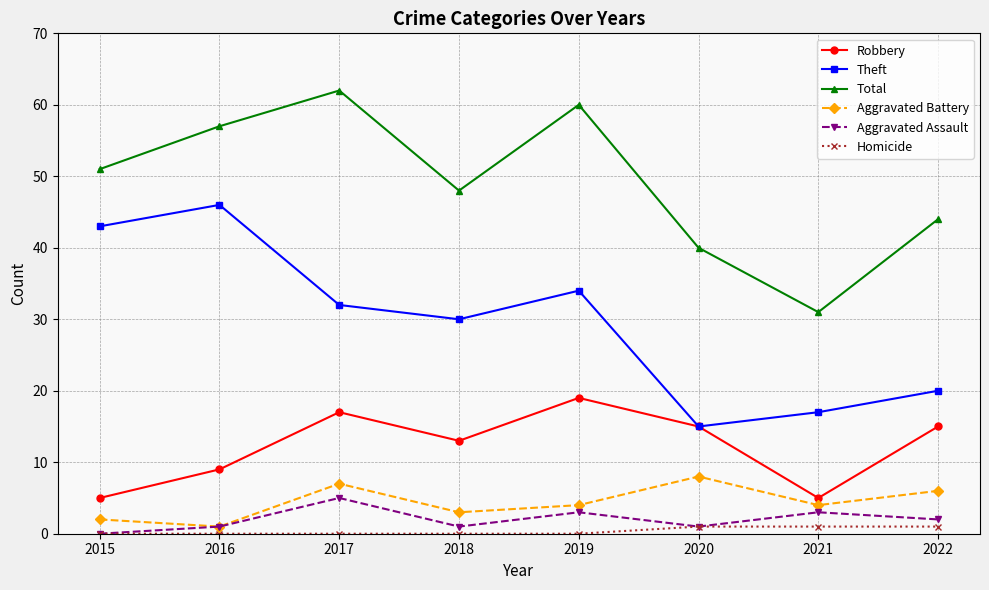

What are all the series names shown in the legend?

Robbery, Theft, Total, Aggravated Battery, Aggravated Assault, Homicide